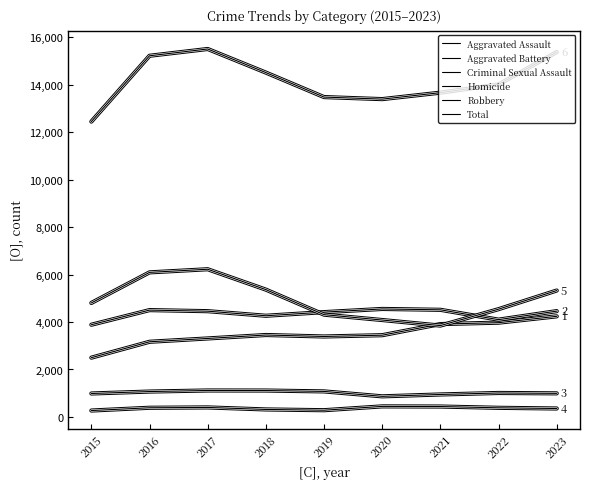

At which label does Total reach its minimum?

2015